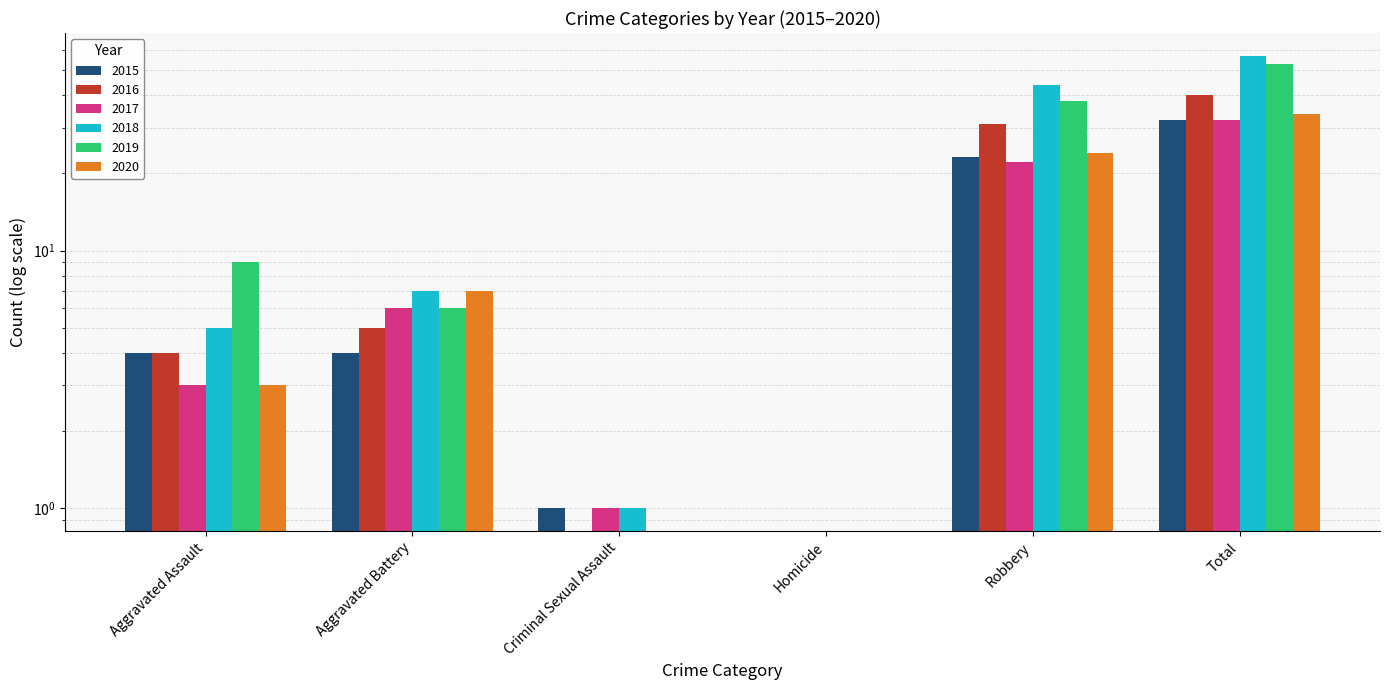

True or false: 2017 has a value of 8 at Robbery.

False